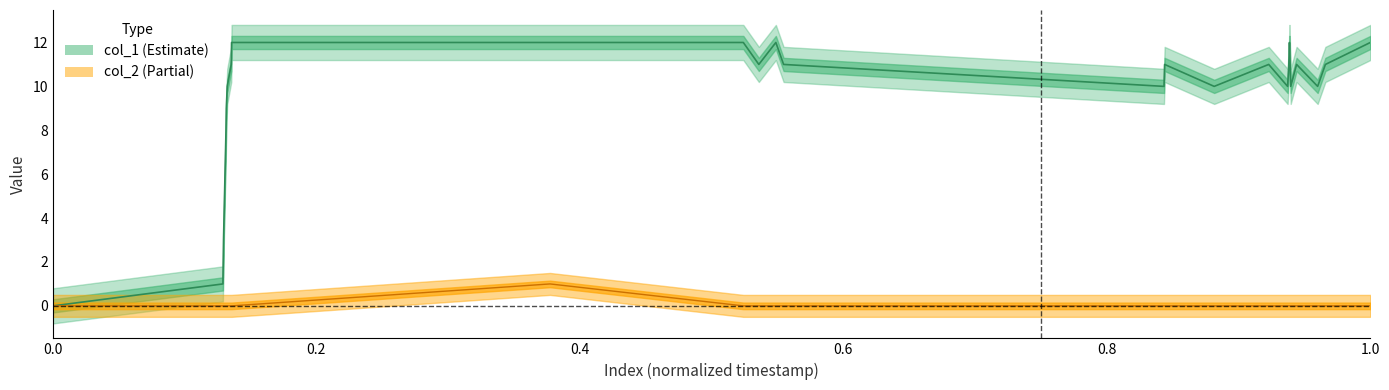

What is the difference between the highest and lowest values at 10?

10